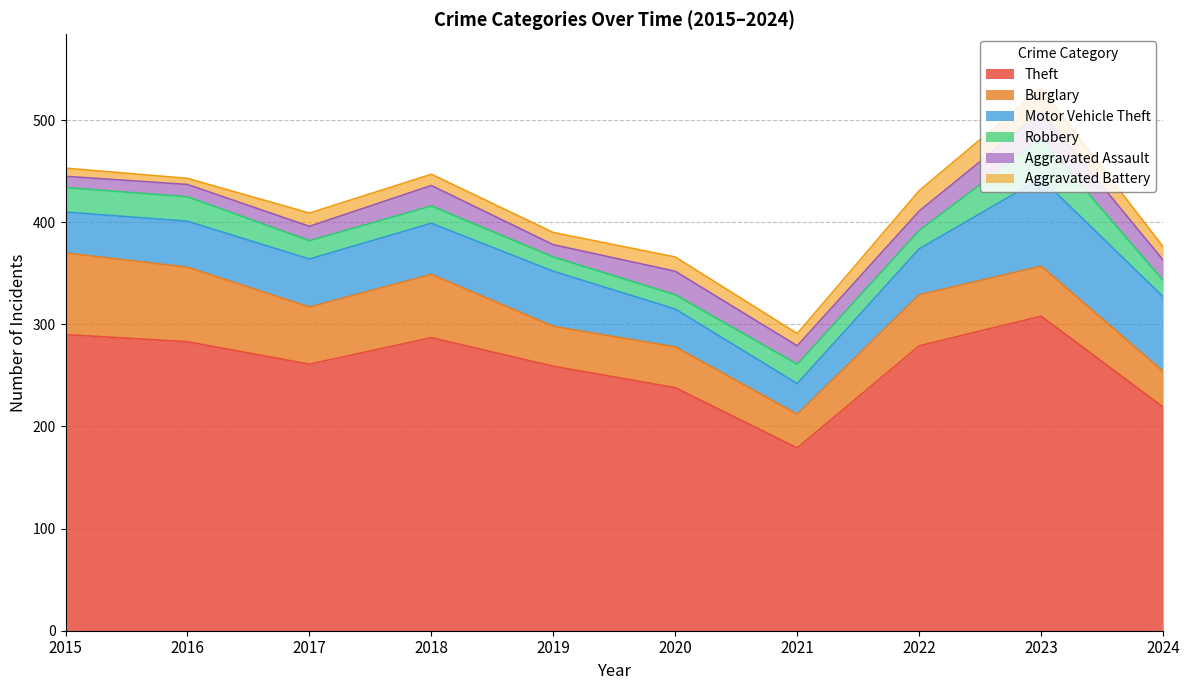

What is the average value of the Aggravated Battery series?

13